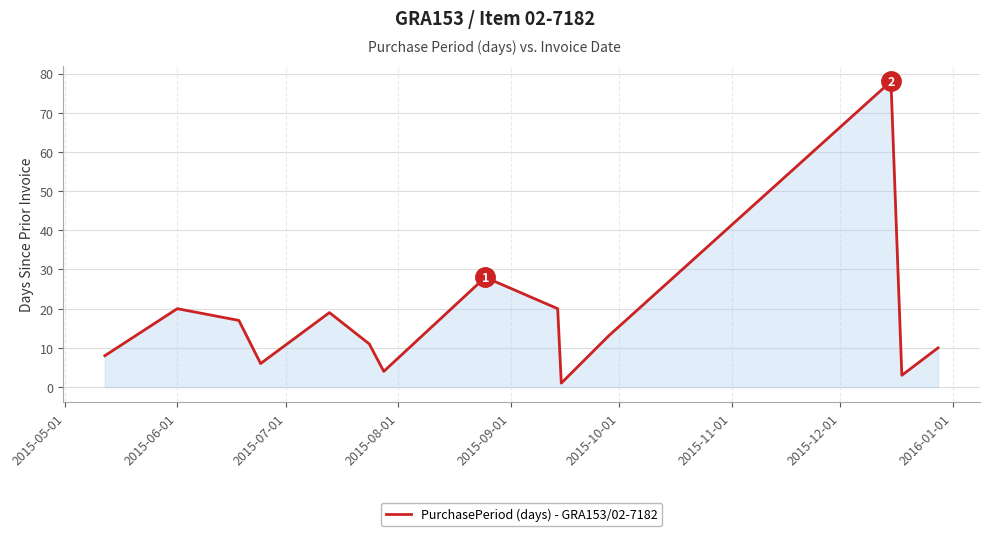

What is the greatest value displayed?

78